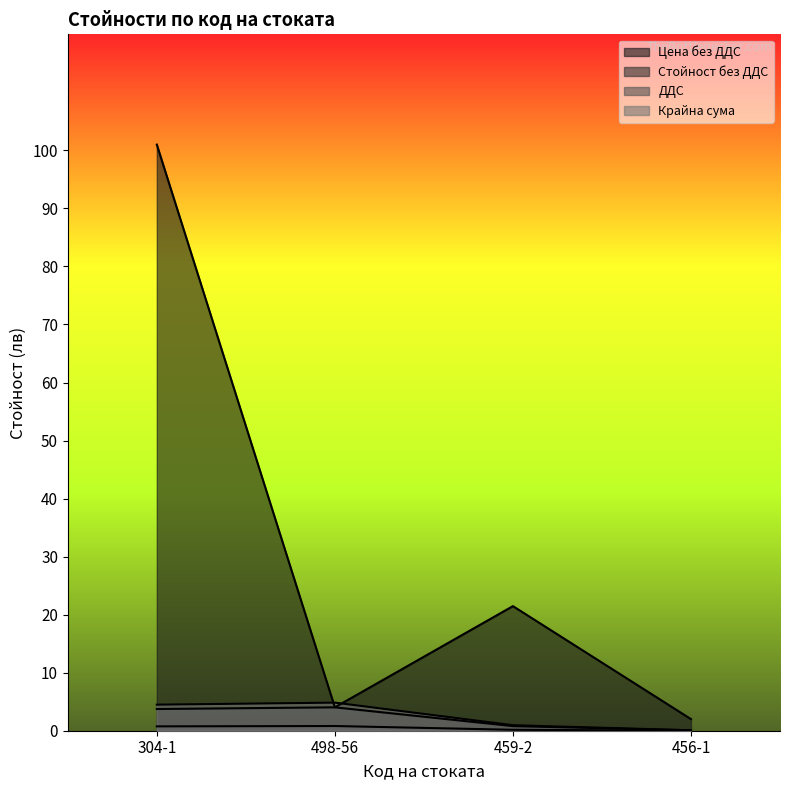

How many categories are shown in the chart?

4